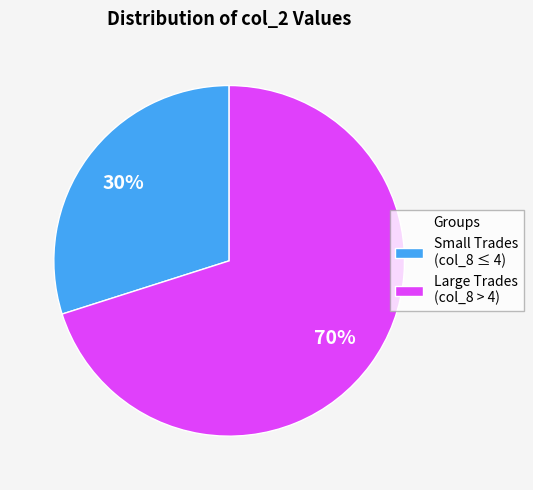

Which category has the smallest portion of the pie?

Small Trades (col_8 ≤ 4)